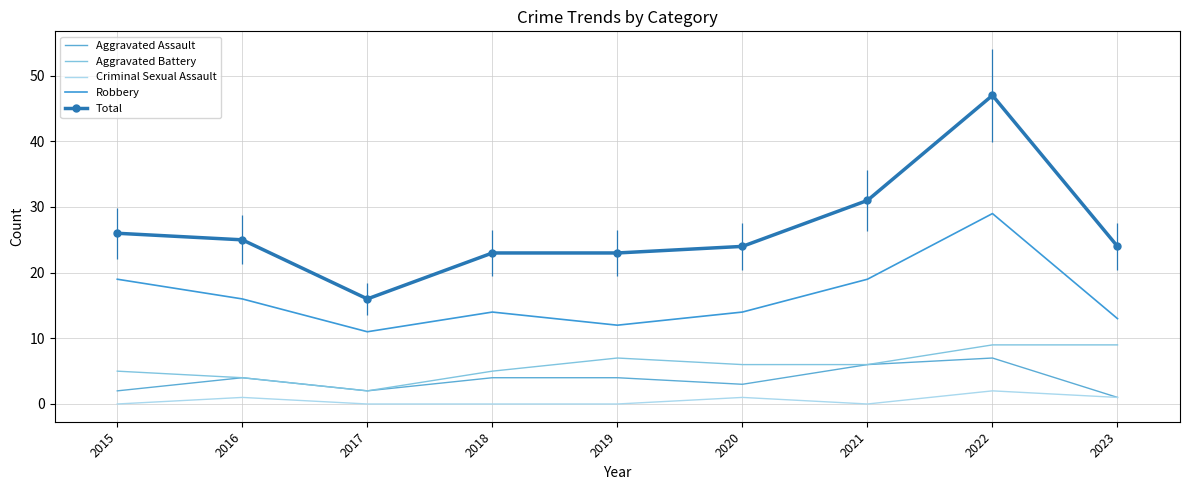

What is the total value across all series at 2019?

46